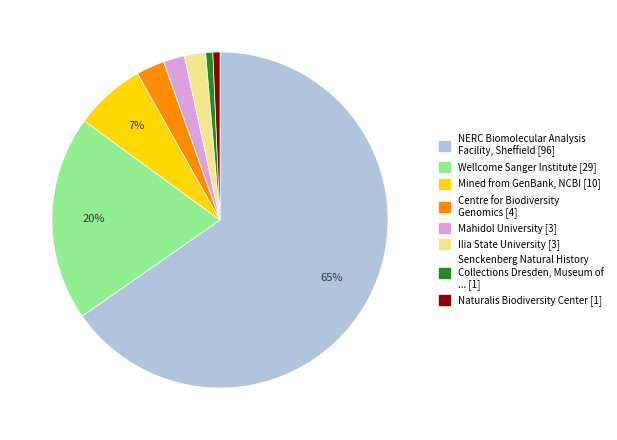

What is the largest slice in the pie chart?

NERC Biomolecular Analysis Facility, Sheffield [96]